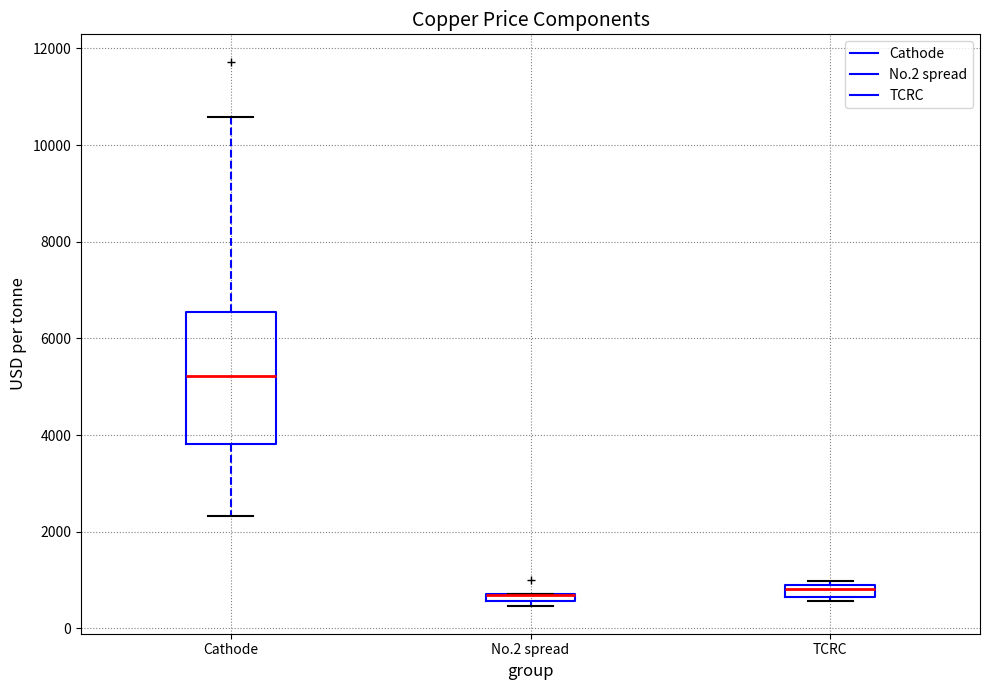

Which box is the tallest, from its lower edge to its upper edge?

Cathode